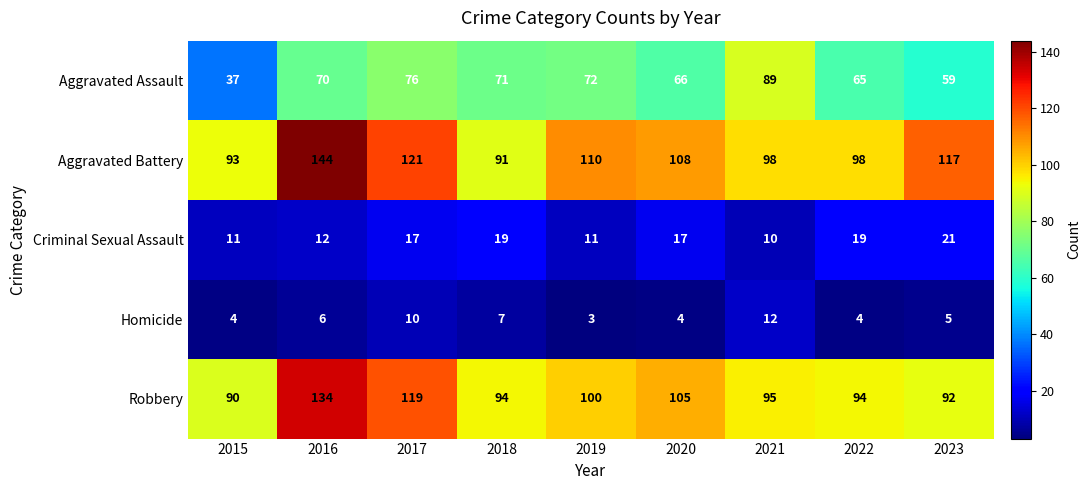

Which series changed the most between 2015 and 2019?

Aggravated Assault